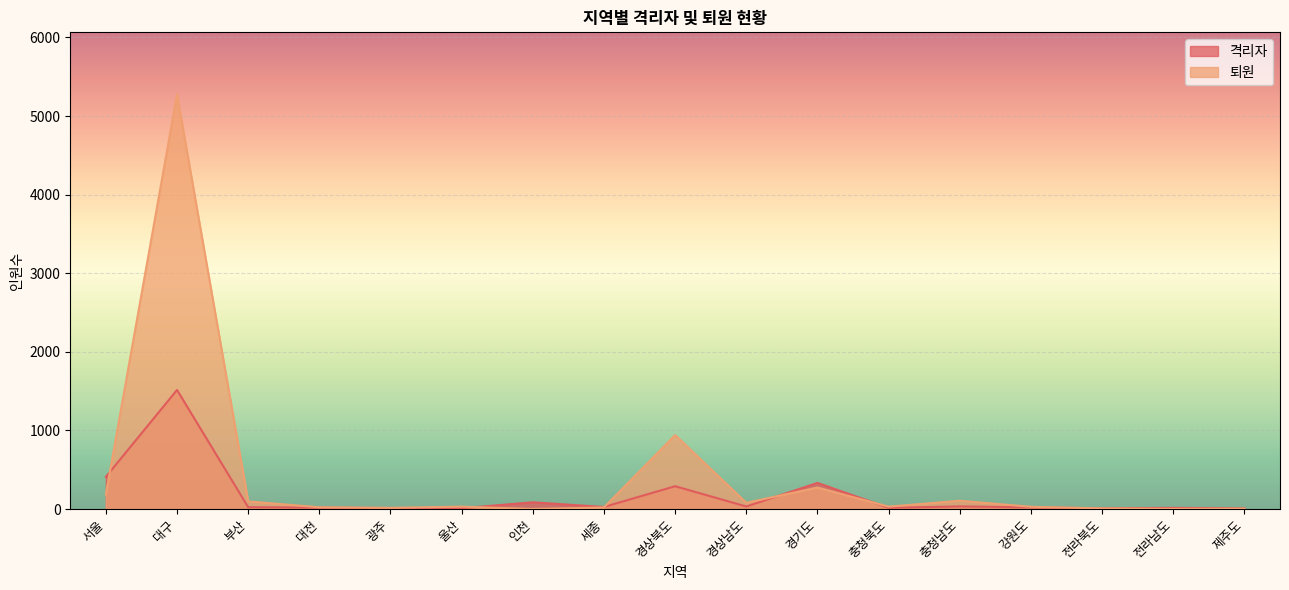

How many lines are shown in the chart?

2